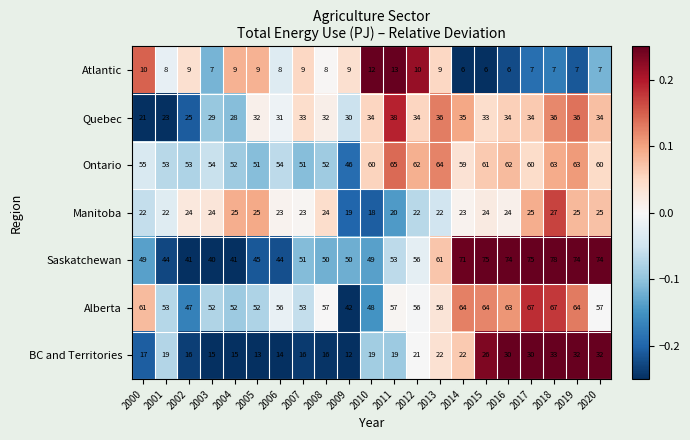

How many distinct data groups are displayed?

7